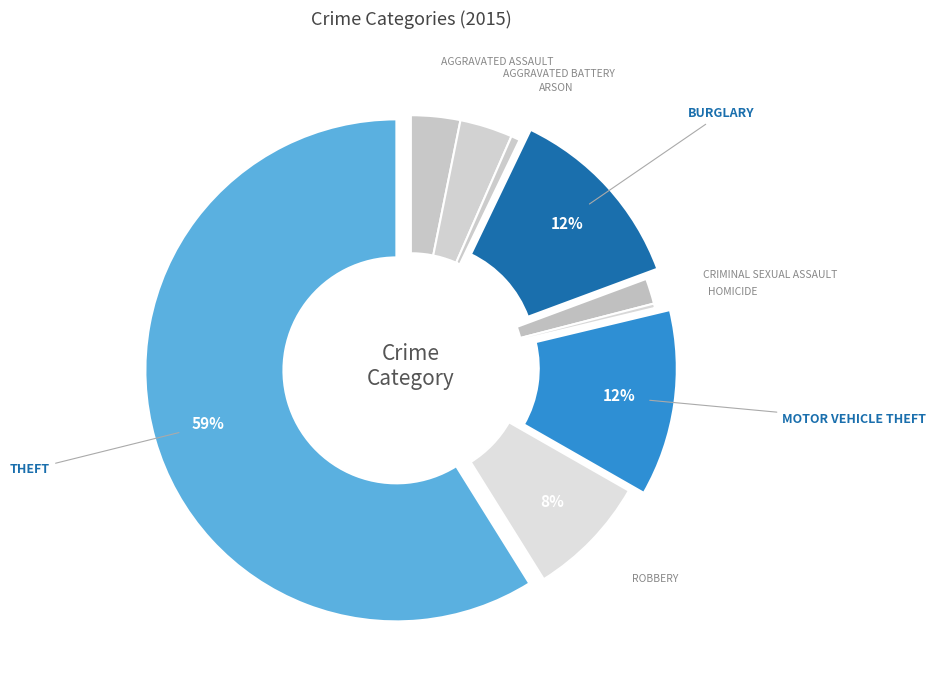

How many segments does this pie chart have?

9